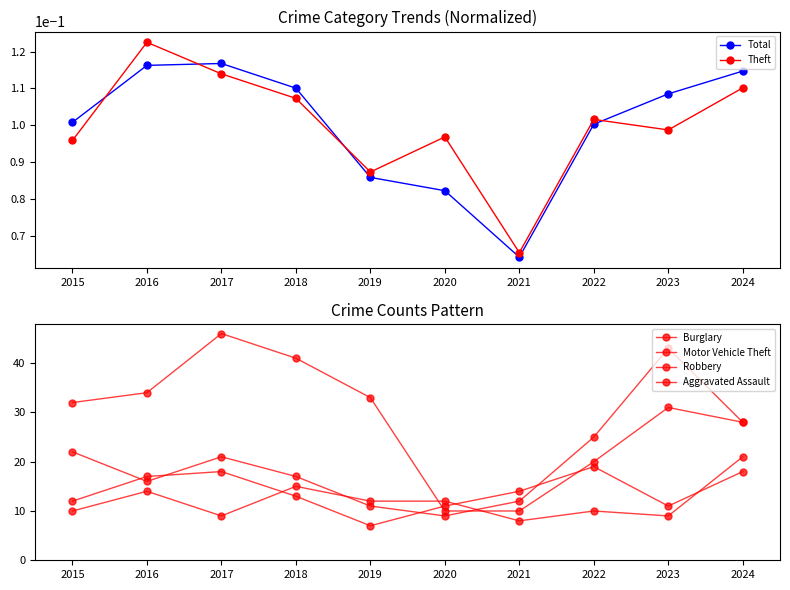

Which label corresponds to the smallest value in the chart?

2021